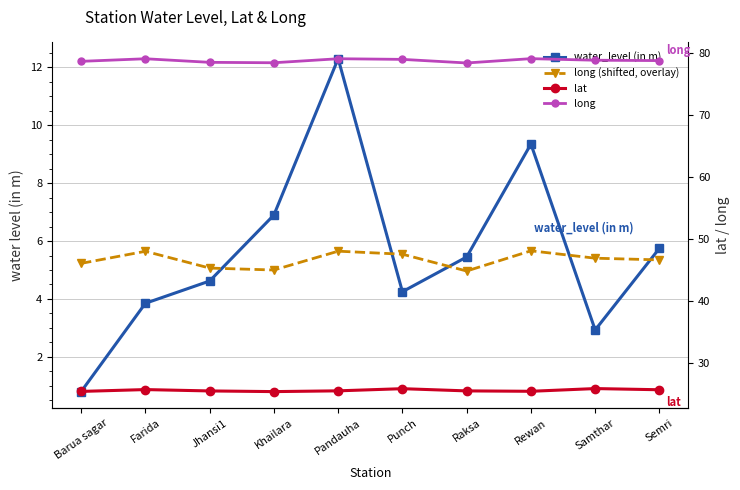

The long series shows 33.0 at Farida. True or false?

False